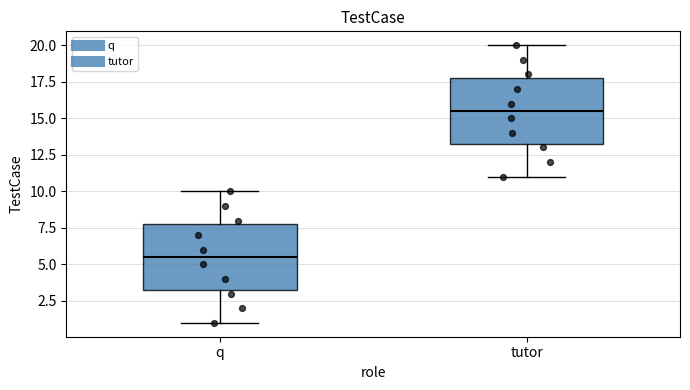

Where is the upper edge of the box for tutor on the y-axis? The values are not printed on the chart, so give them approximately, as read against the axis.

18.0